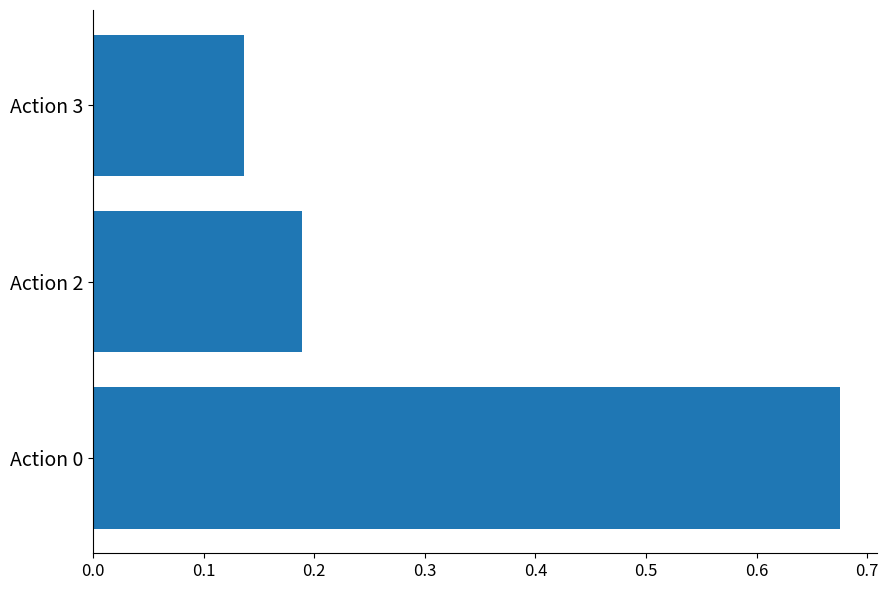

The value at Action 0 is 0.2. True or false?

False